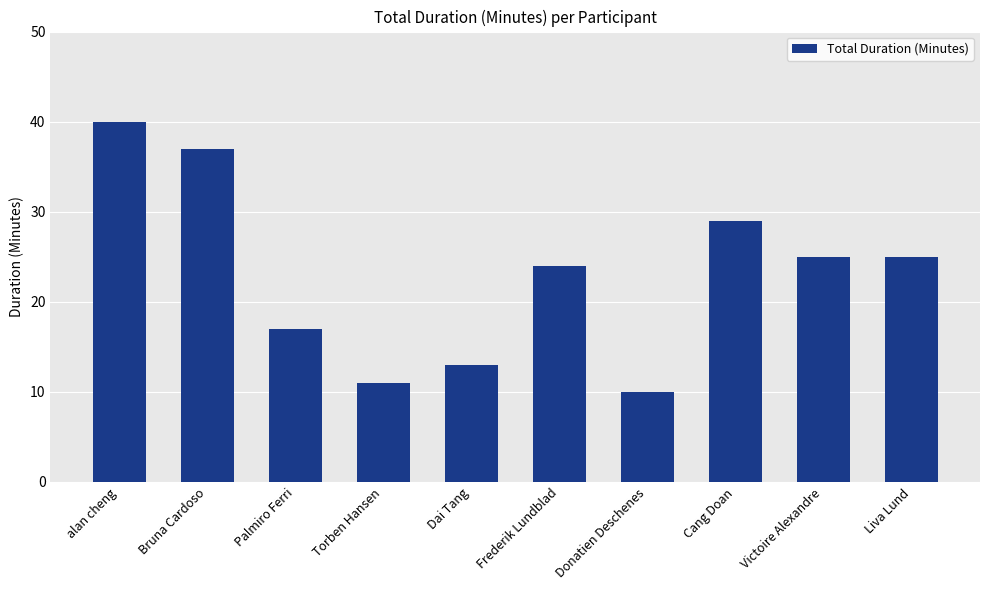

What is the maximum value shown in the chart?

40